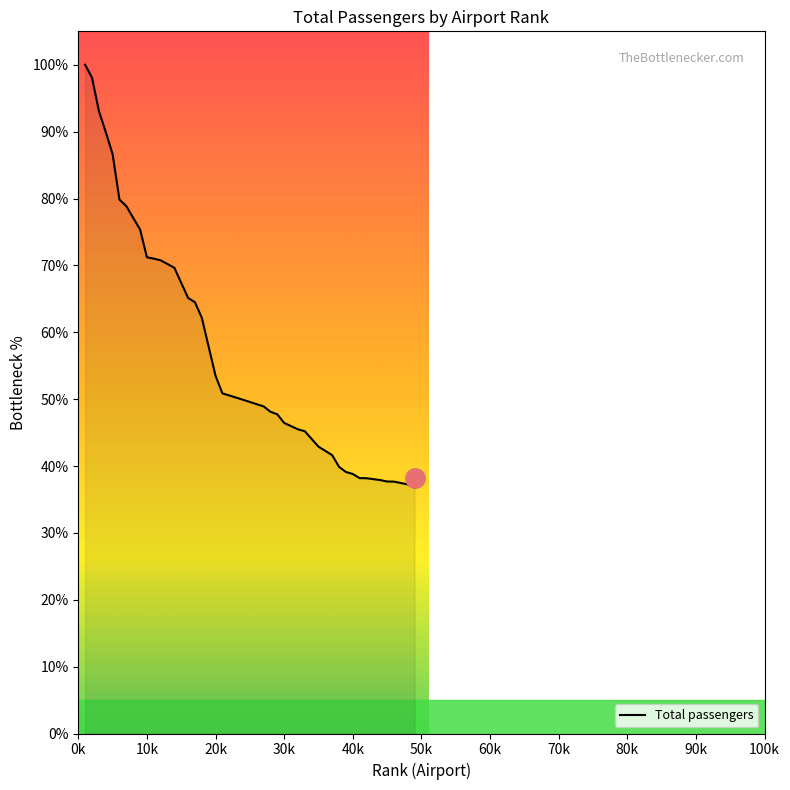

What is the minimum value shown in the chart?

36.8